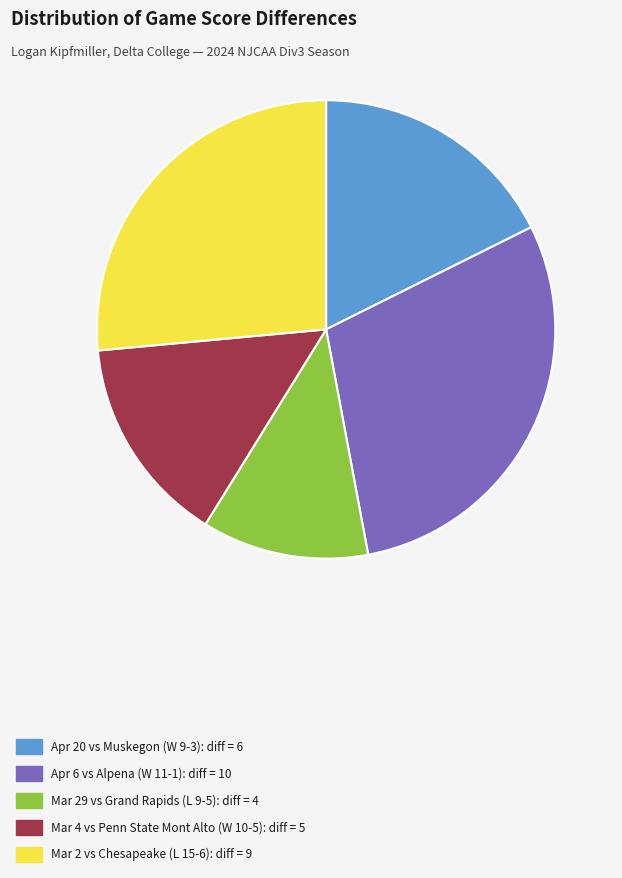

Combined, do Apr 6 vs Alpena (W 11-1): diff = 10 and Apr 20 vs Muskegon (W 9-3): diff = 6 account for over 50%?

No